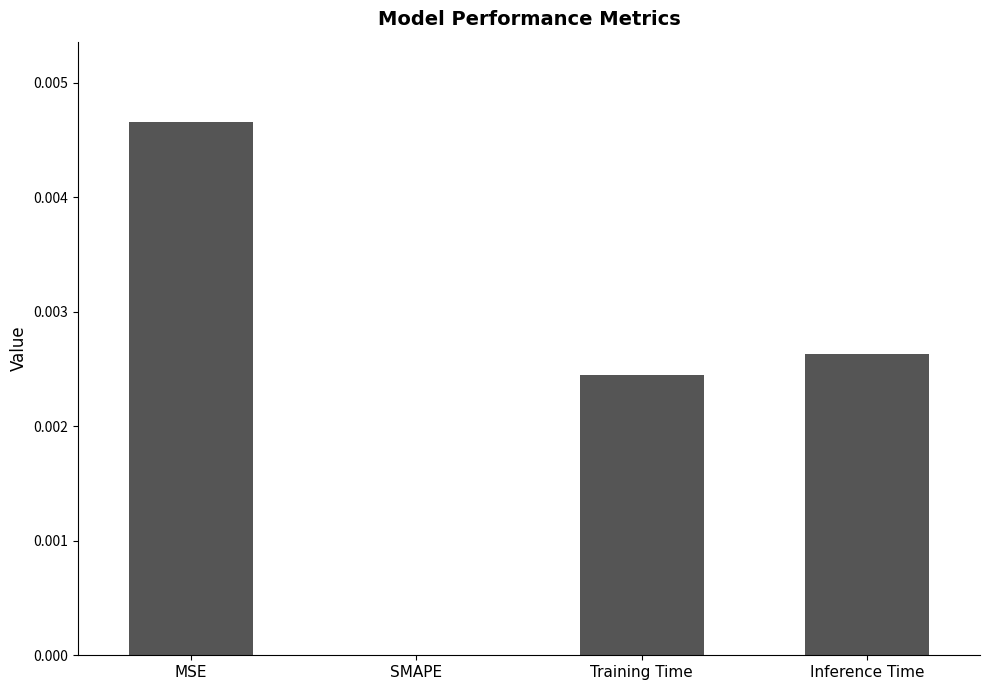

The value at MSE is 0.0. True or false?

True